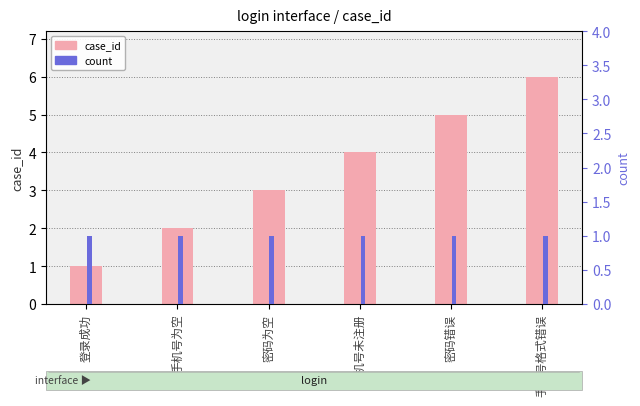

At which category is the sum across all series the highest?

手机号格式错误